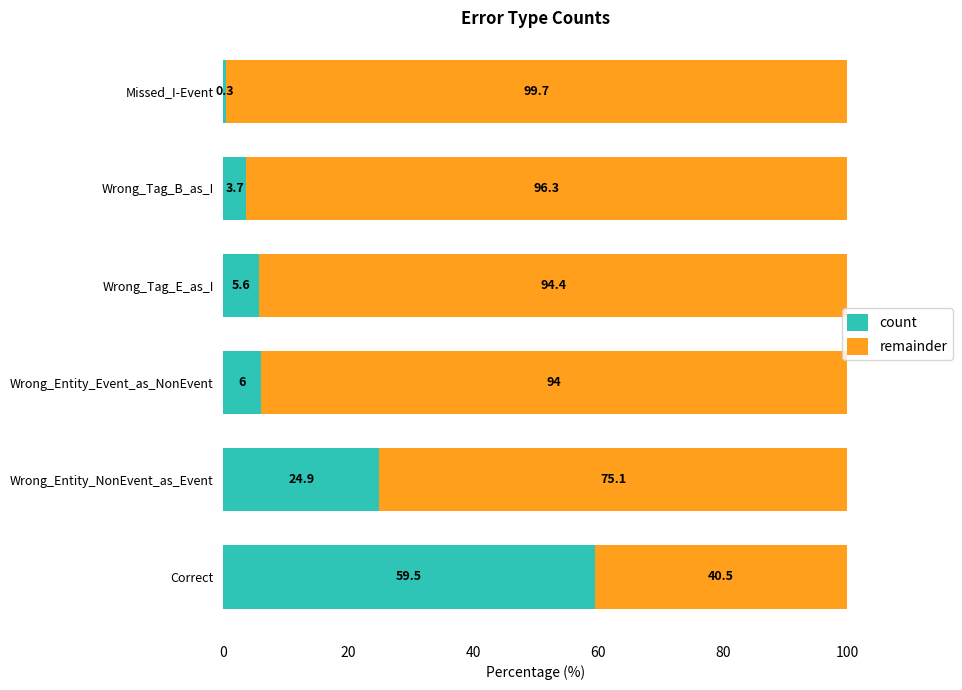

Which category has the highest value in the count series?

Correct